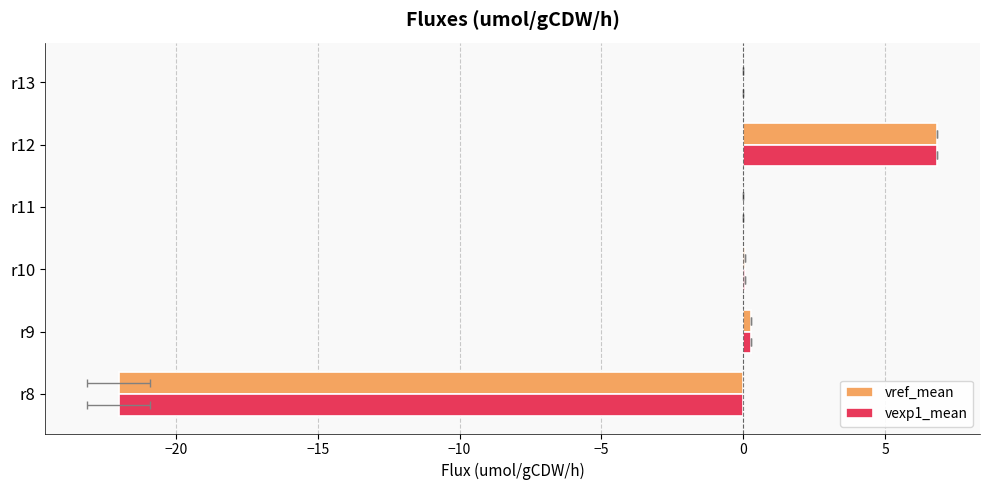

What is the minimum value shown in the chart?

-22.0